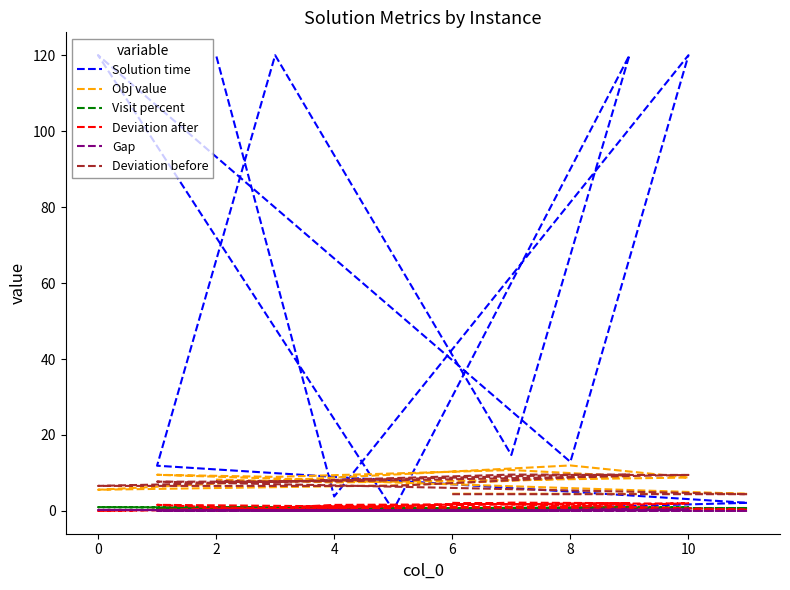

Is it true that Obj value equals 10.8 at 6?

True